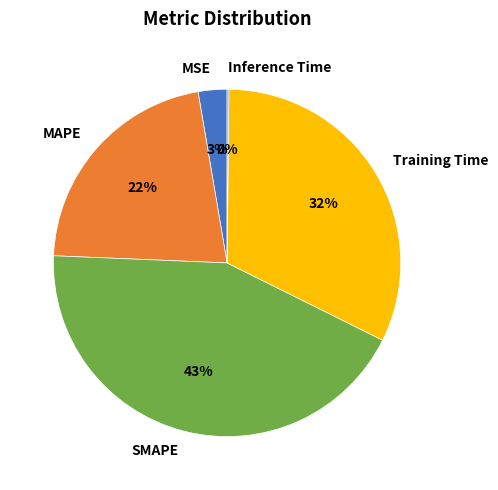

To the nearest percent, what portion does MSE represent?

3%